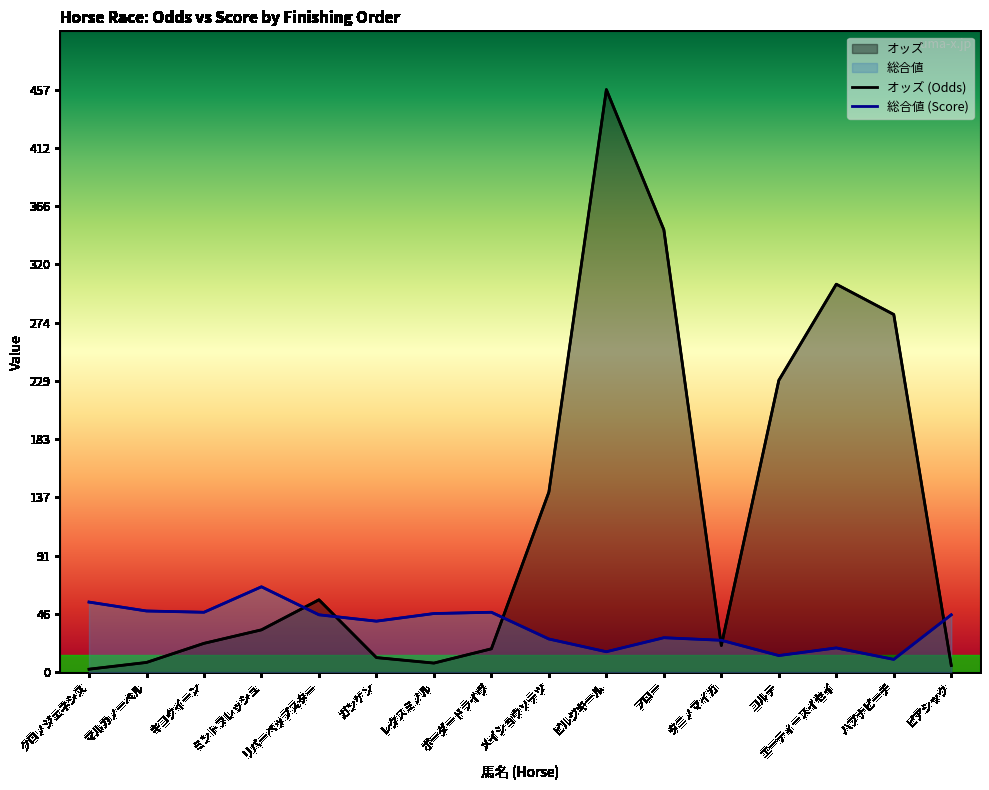

How many data points in オッズ are less than 33?

8